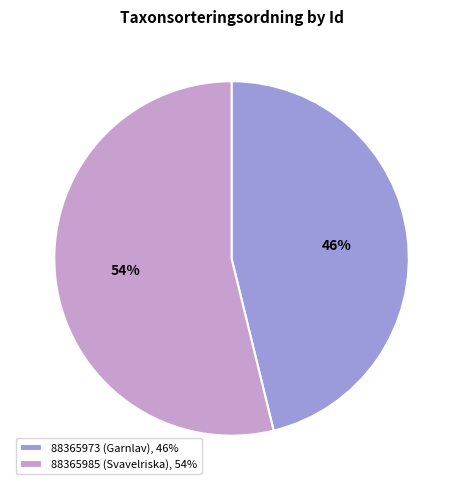

To the nearest percent, what is the average slice percentage?

50%